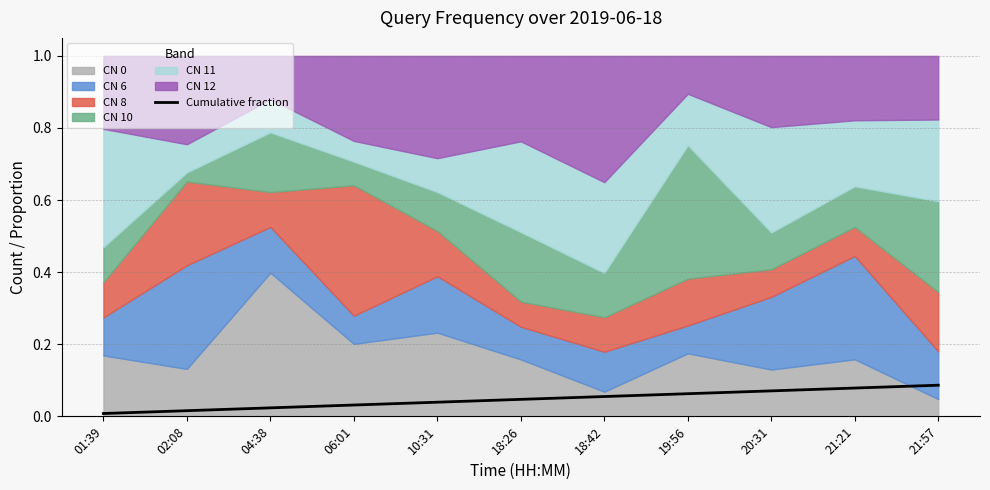

What is the label of the 4th point from the left?

06:01